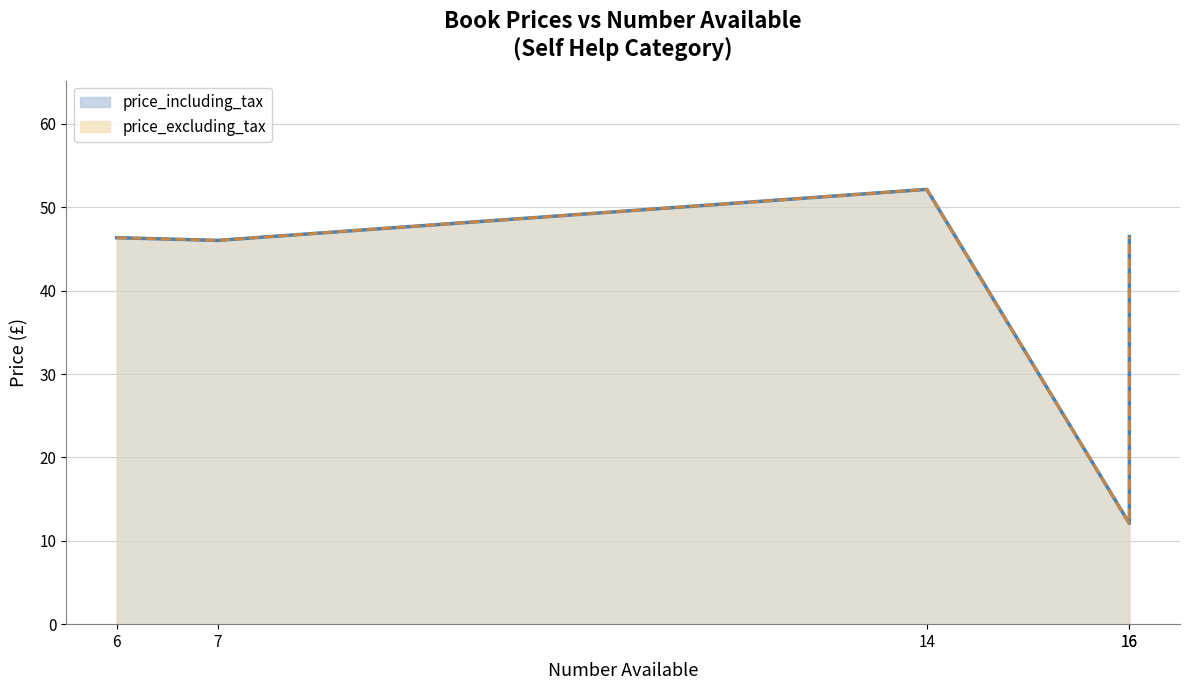

How many lines are shown in the chart?

2